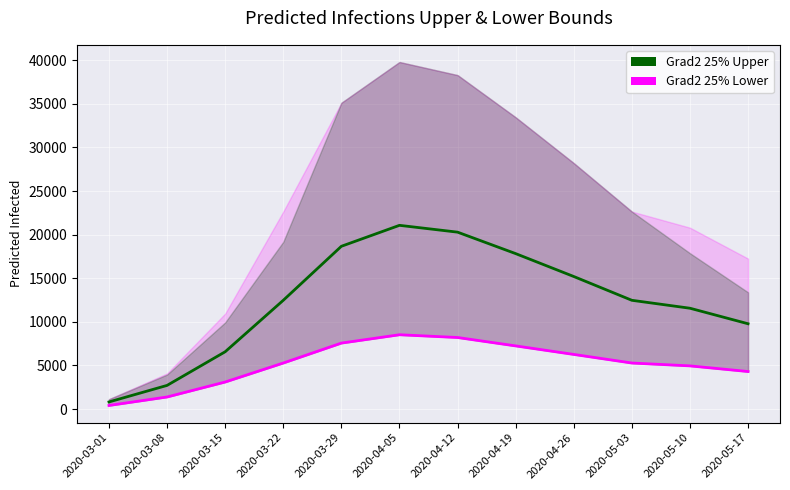

List the labels in order of Grad2 25% Upper value, smallest first.

2020-03-01, 2020-03-08, 2020-03-15, 2020-05-17, 2020-05-10, 2020-03-22, 2020-05-03, 2020-04-26, 2020-04-19, 2020-03-29, 2020-04-12, 2020-04-05